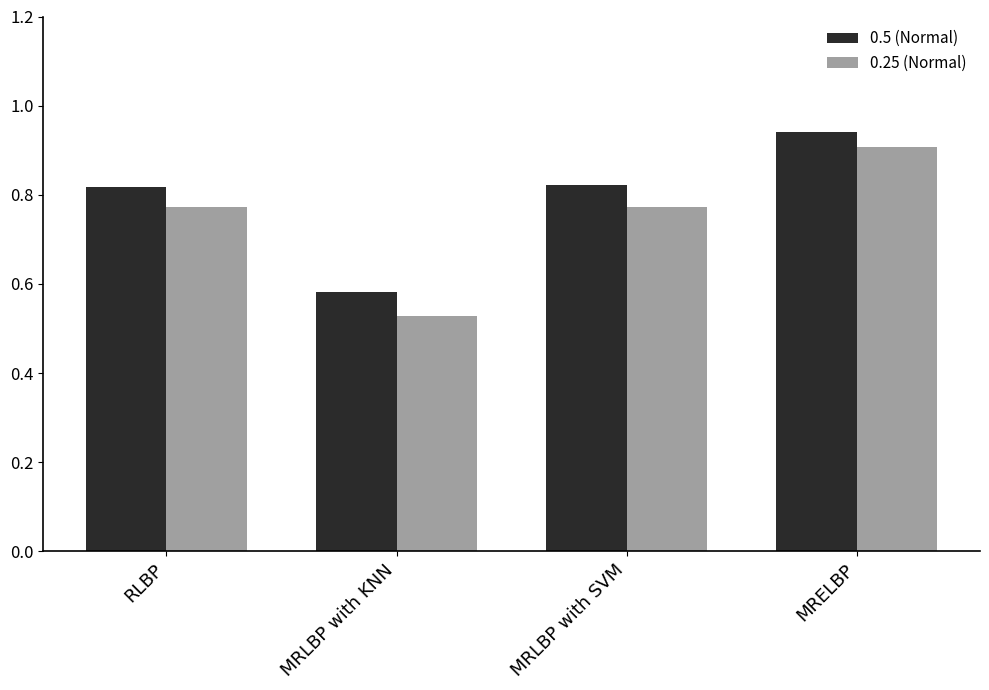

What is the sum of the 0.5 (Normal) values at MRLBP with KNN and MRLBP with SVM?

1.4